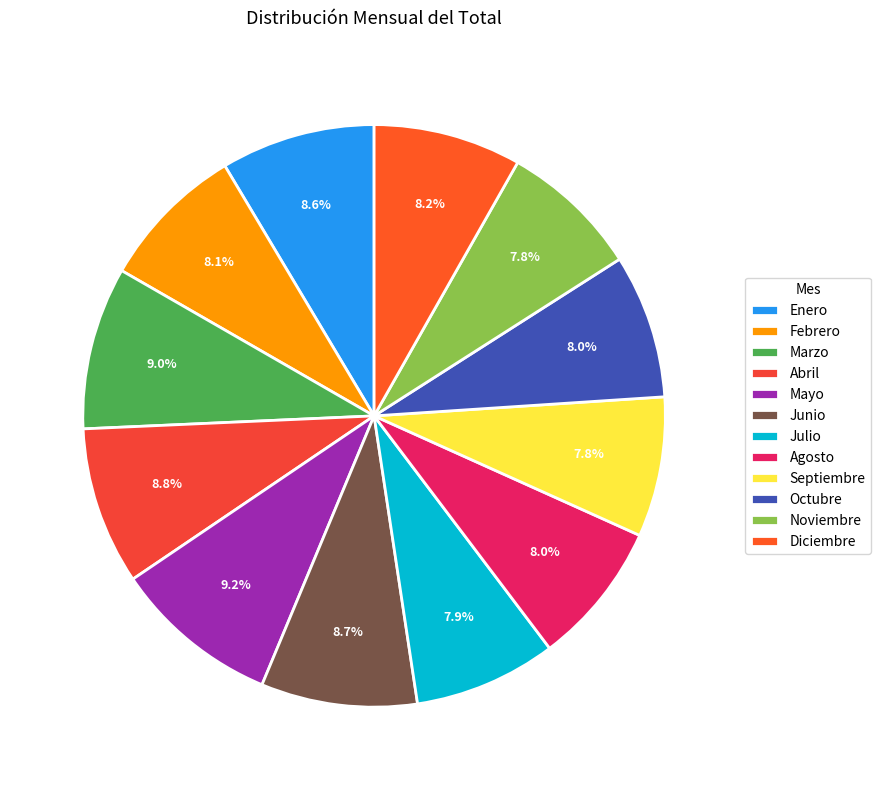

Do Mayo and Febrero together represent more than half of the pie?

No